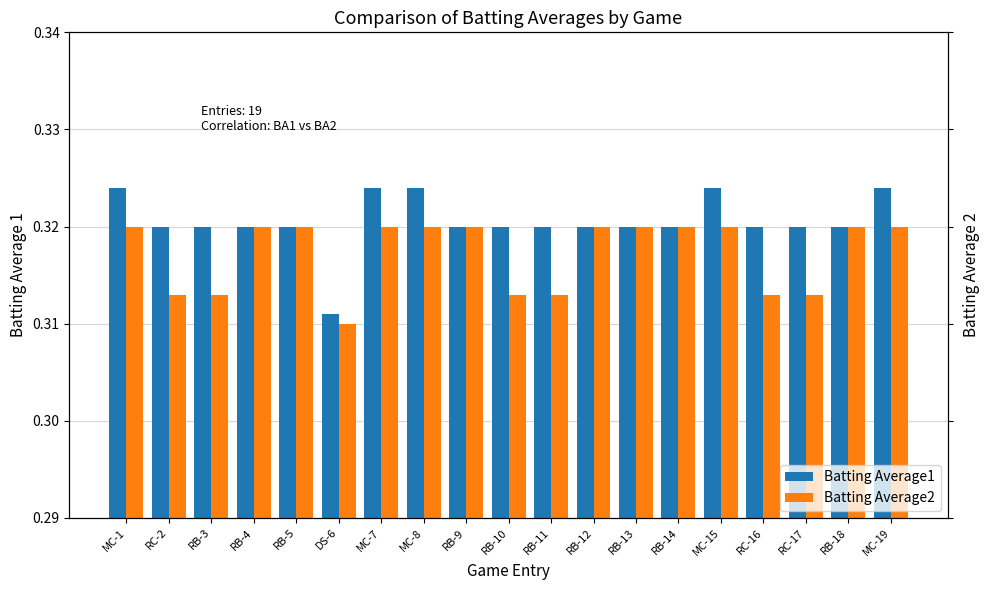

The Batting Average2 series shows 0.3 at RB-3. True or false?

True